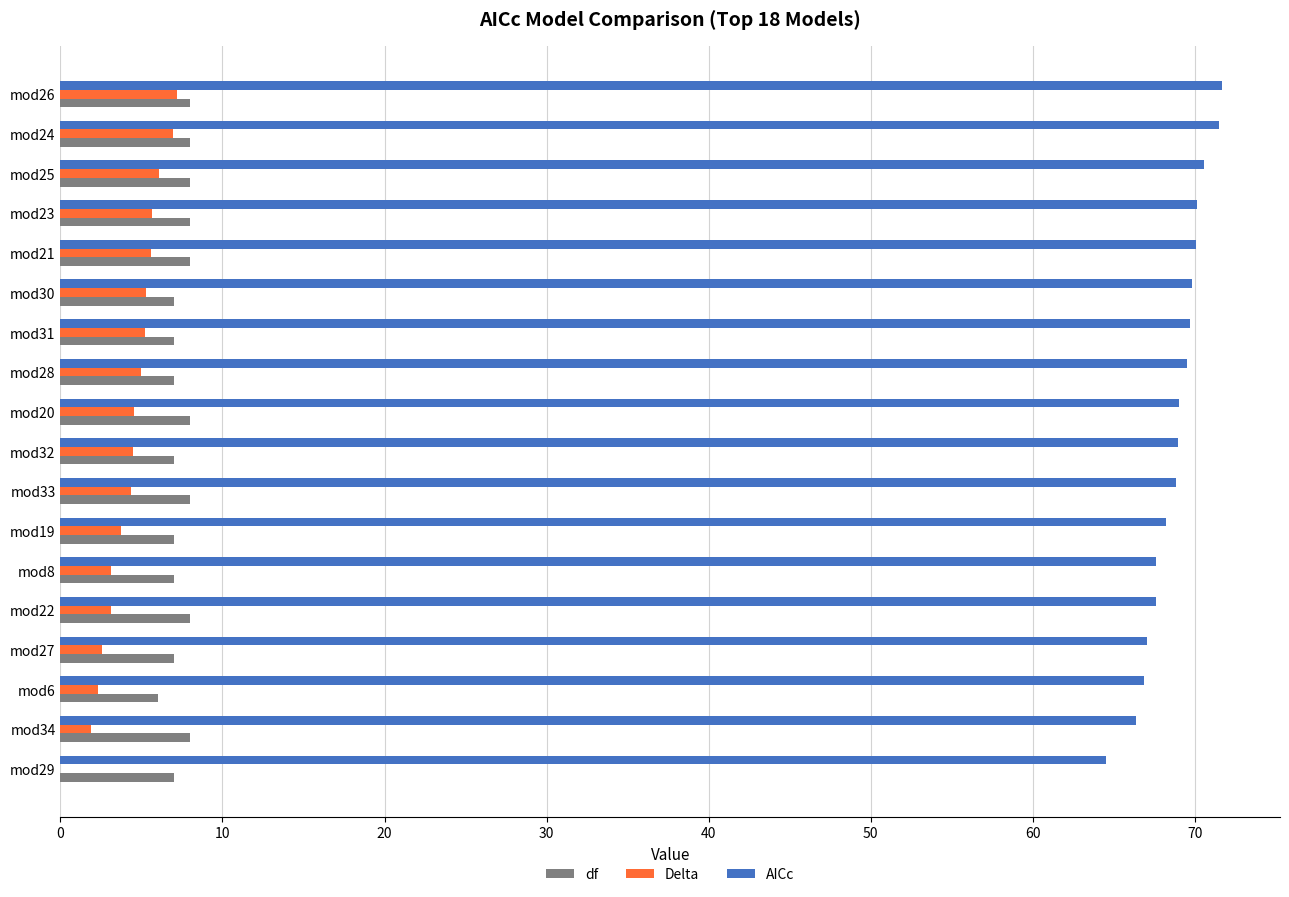

What is the sum of the Delta values at mod23 and mod24?

12.6